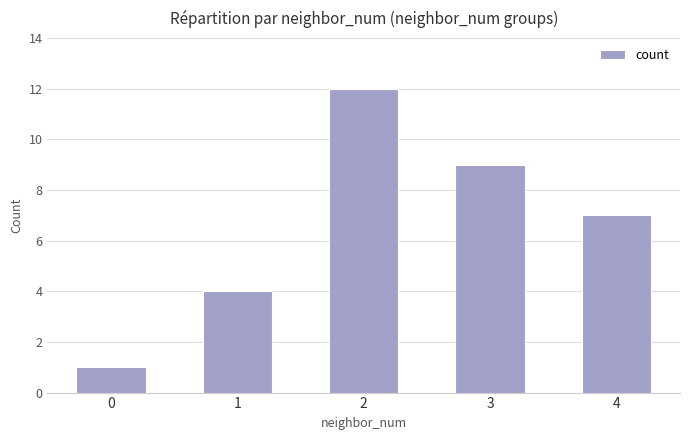

What is the sum of all values?

33